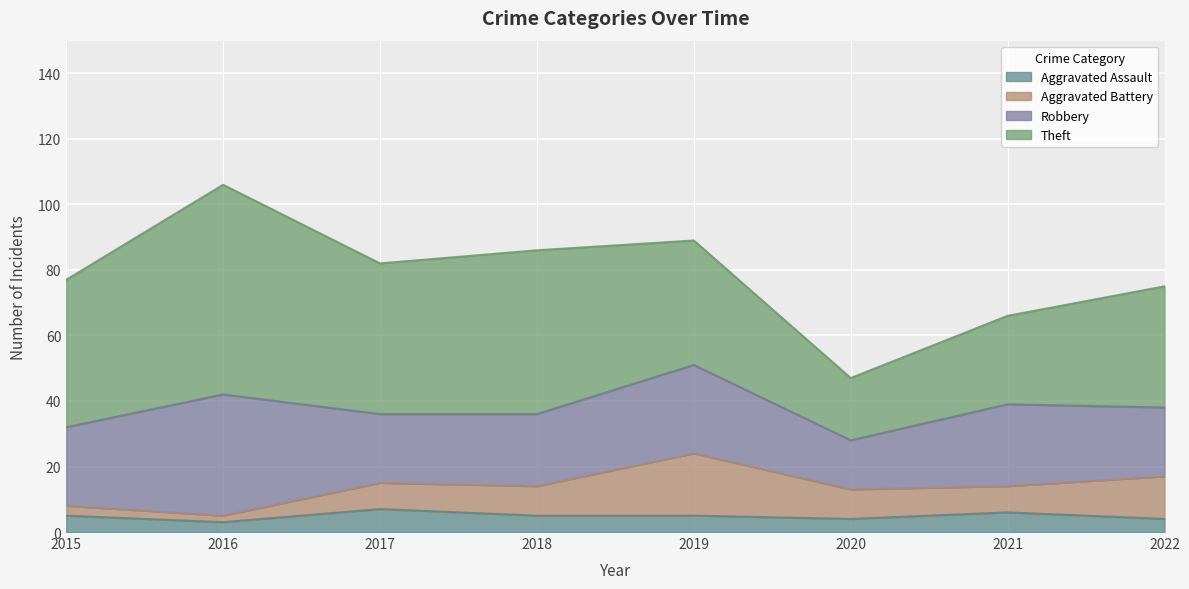

Count the number of categories in the chart.

8